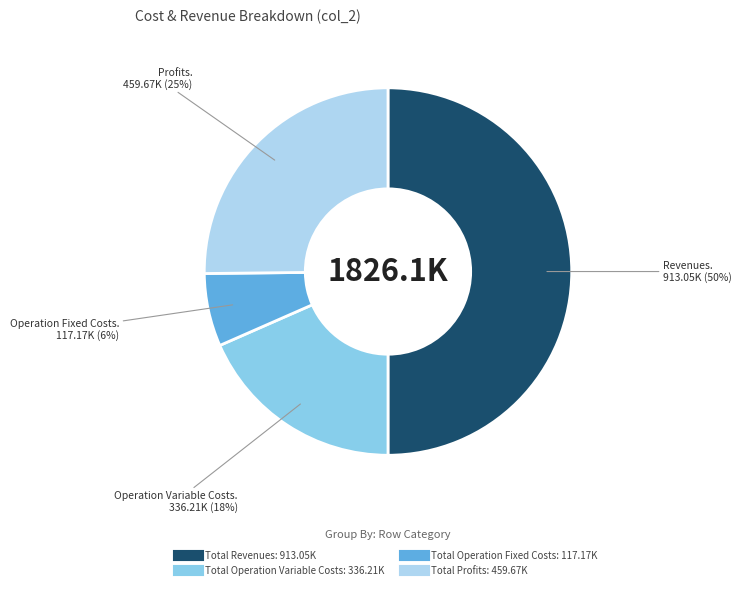

Count the number of slices in the pie.

4